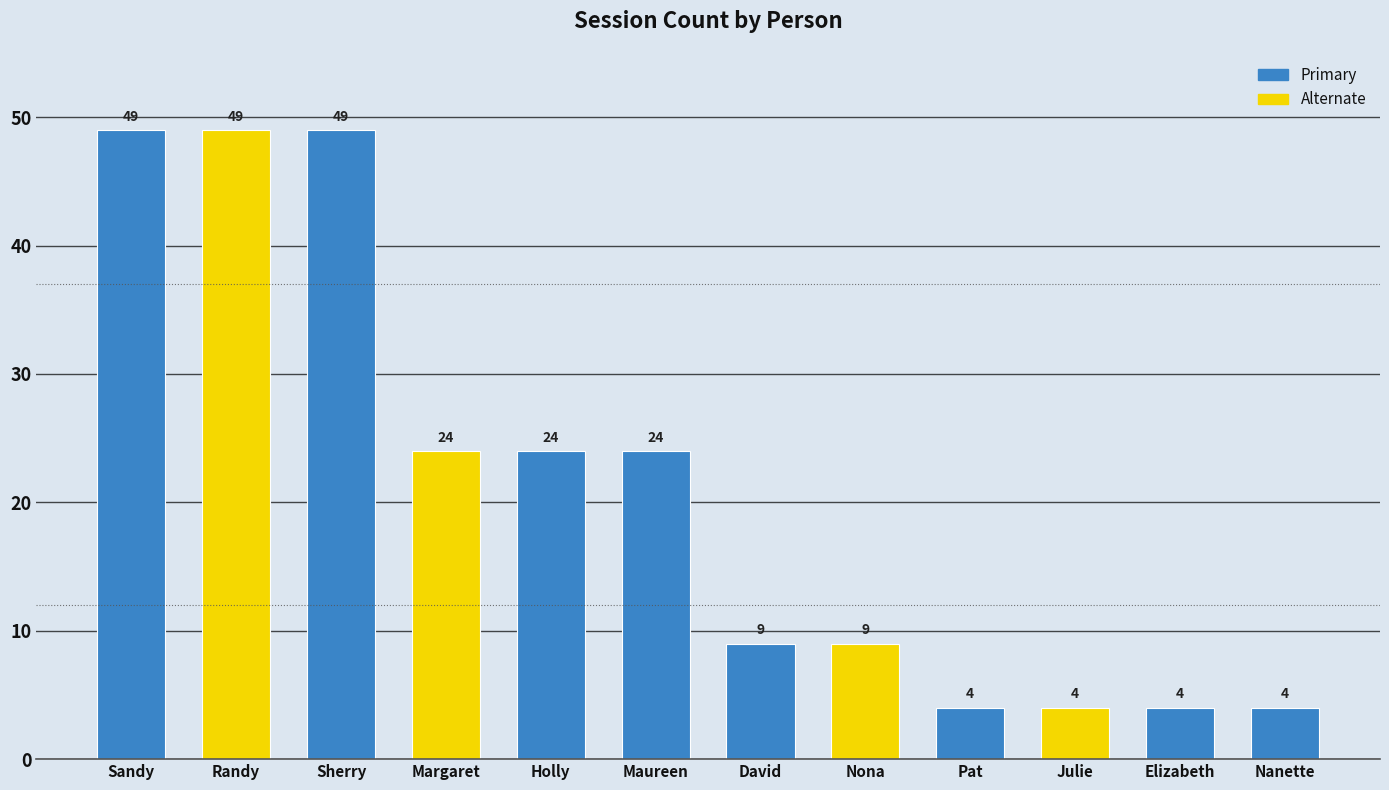

What position from the right is Sherry?

10